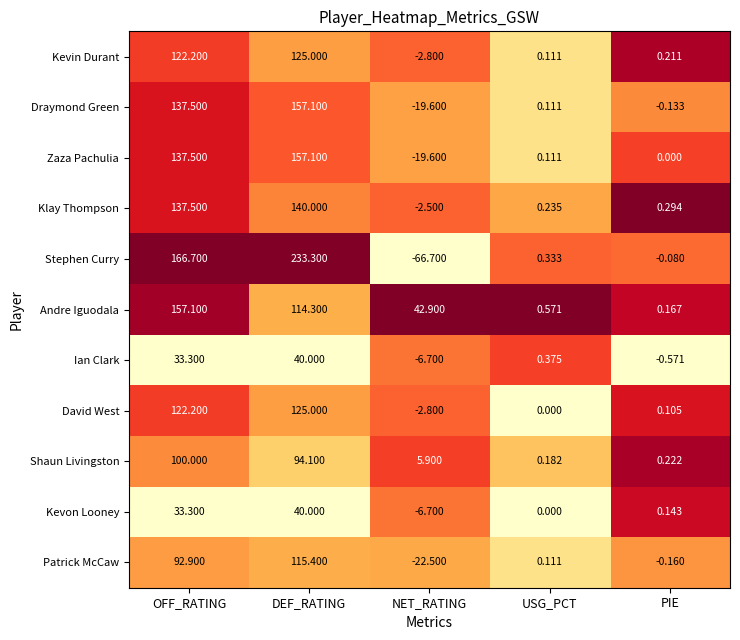

Which series has the largest range (max minus min)?

Stephen Curry